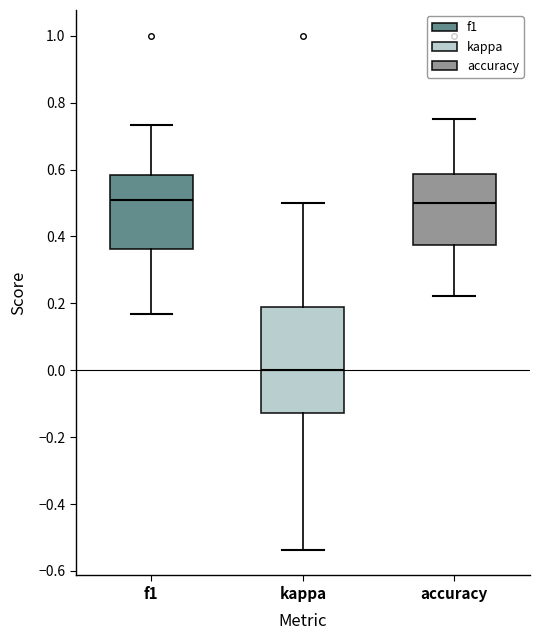

Which box is the tallest, from its lower edge to its upper edge?

kappa